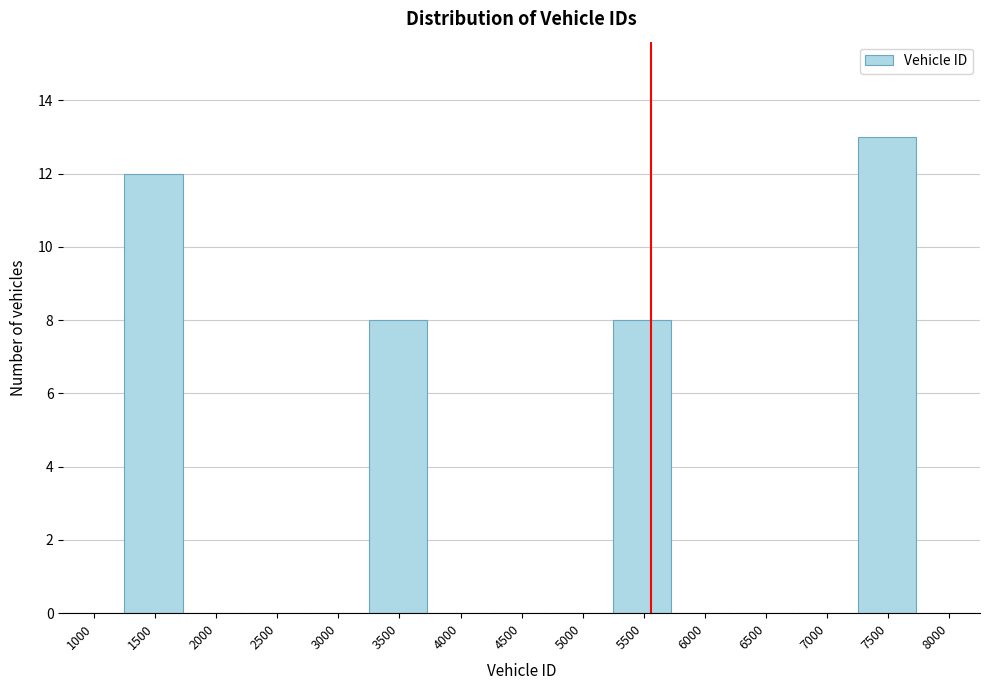

Reading left to right, list all the values displayed in this chart.

1000=0	1500=12	2000=0	2500=0	3000=0	3500=8	4000=0	4500=0	5000=0	5500=8	6000=0	6500=0	7000=0	7500=13	8000=0